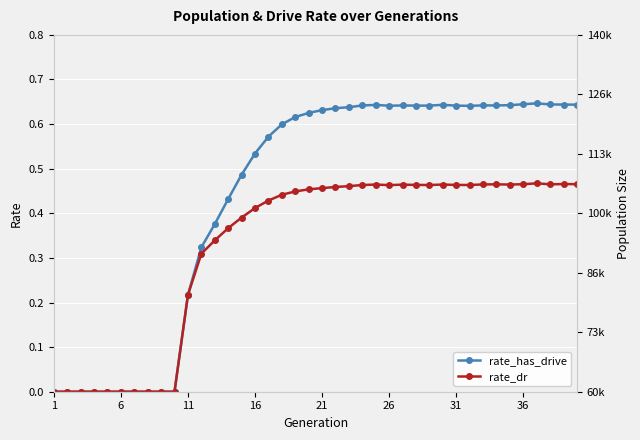

True or false: rate_has_drive and rate_dr cross at least once.

False